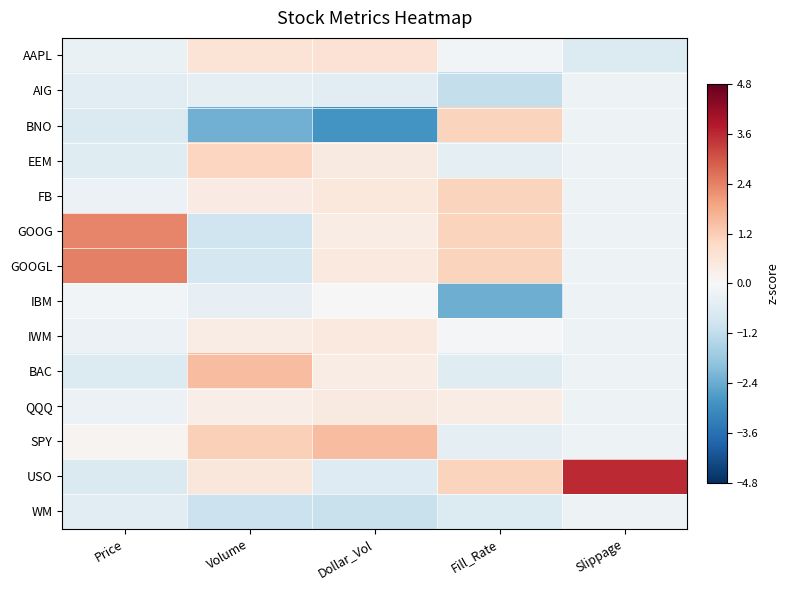

Which series has the largest total across all categories?

USO